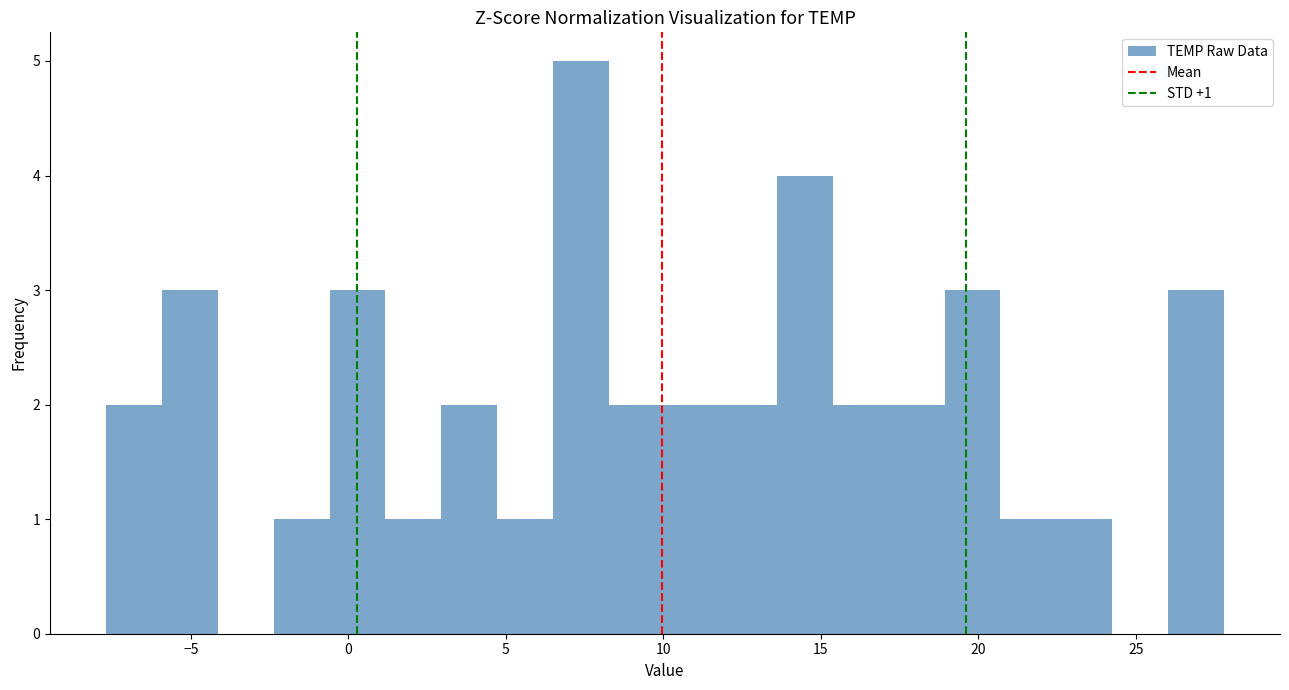

Around what value on the x-axis is the tallest bar? Give the approximate position of its centre, as read against the axis.

7.5